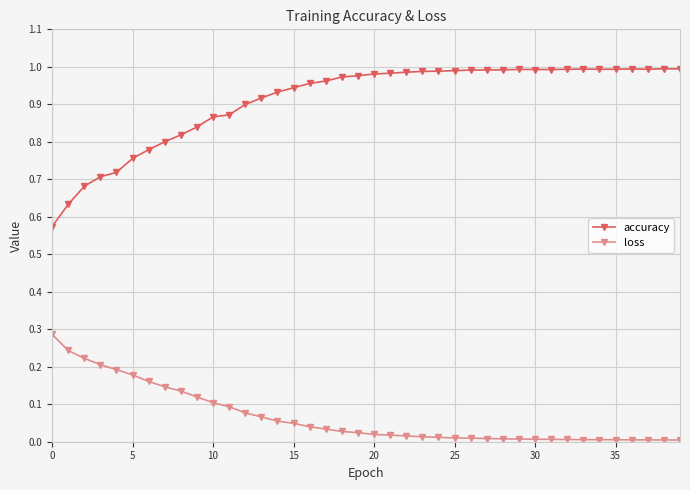

Rank the series by their average value, from lowest to highest.

loss, accuracy